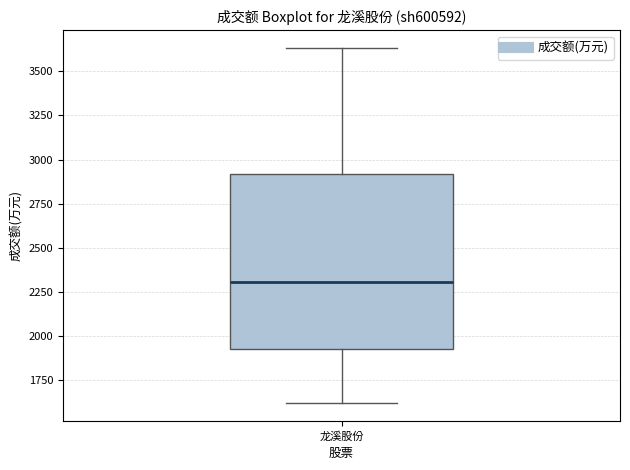

Transcribe this box plot: give where the median line is, the range the box spans, and where the two whiskers end, as read against the y-axis. The values are not printed on the chart, so give them approximately, as read against the axis.

median 2300, box 1950 to 2900, whiskers 1600 to 3650